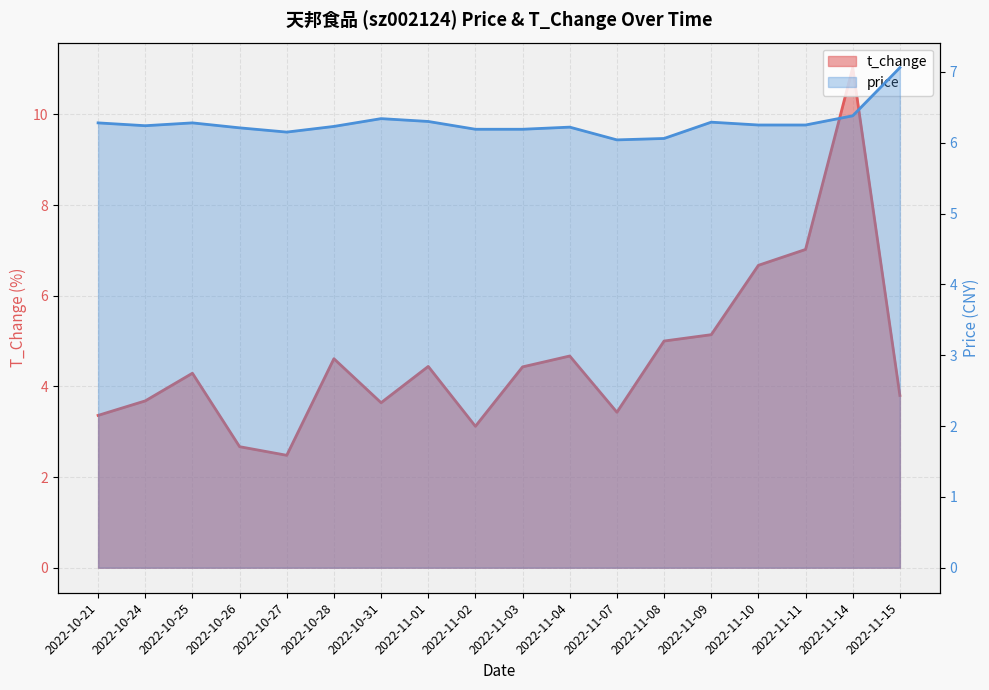

What is the sum of all t_change values?

83.5